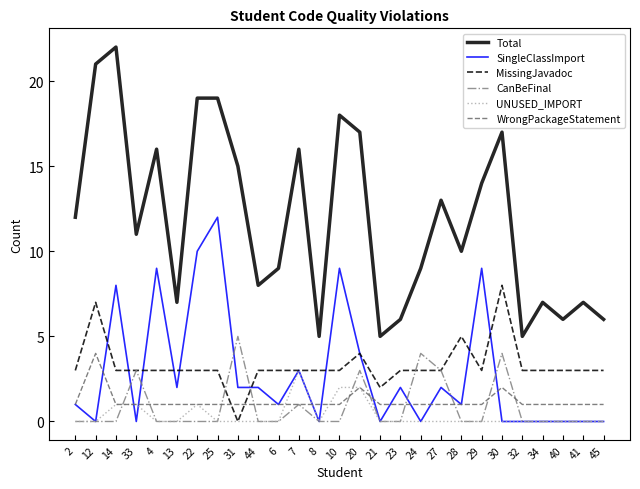

What is the maximum value shown in the chart?

22